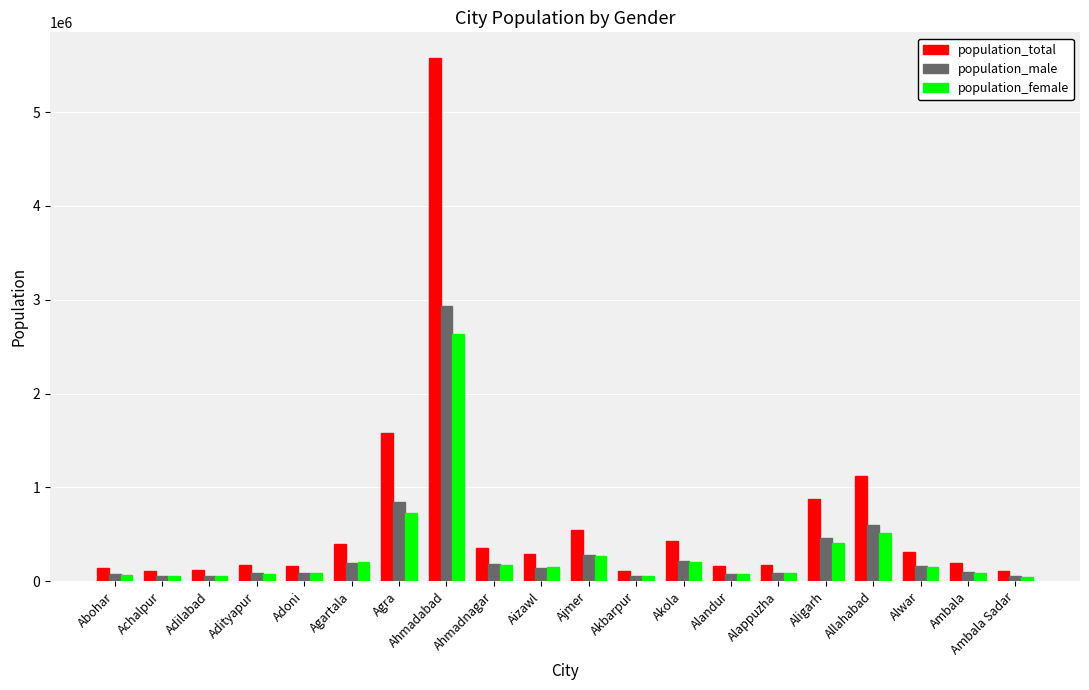

Which series has the largest total across all categories?

population_total